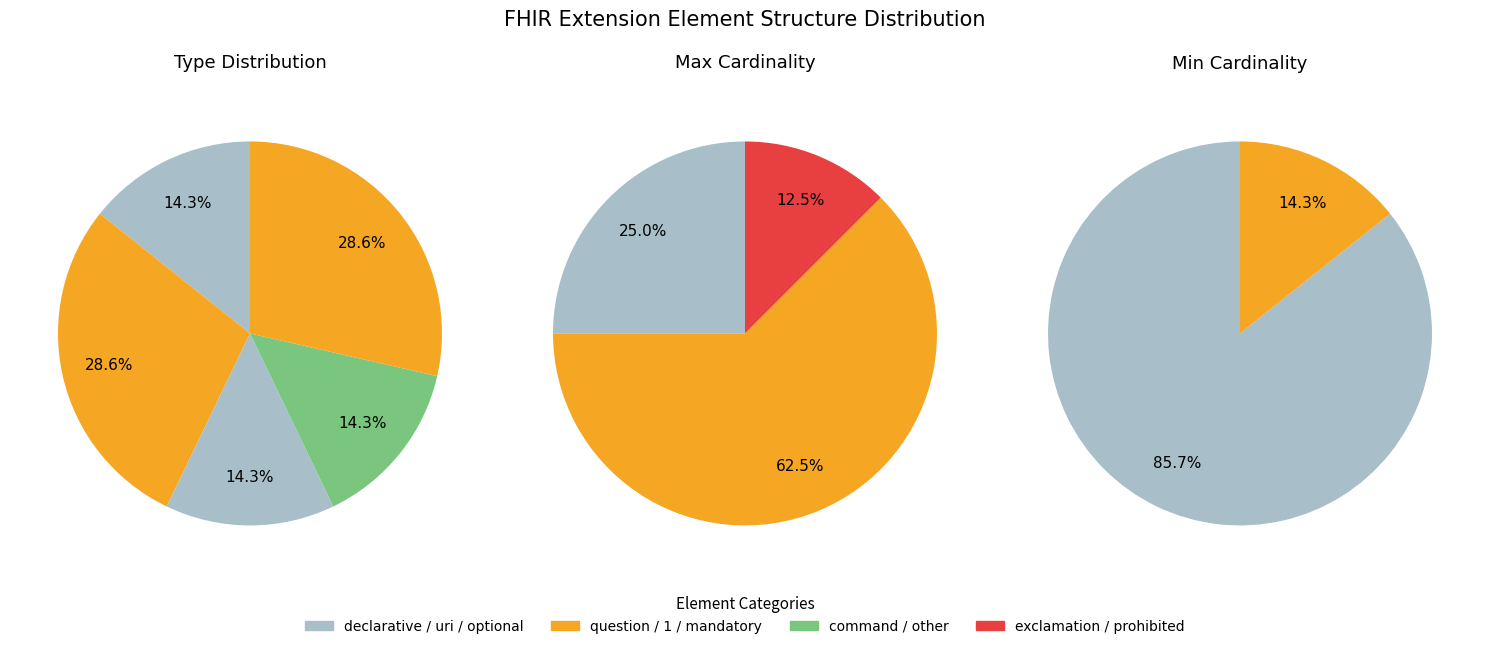

Count the number of slices in the pie.

3